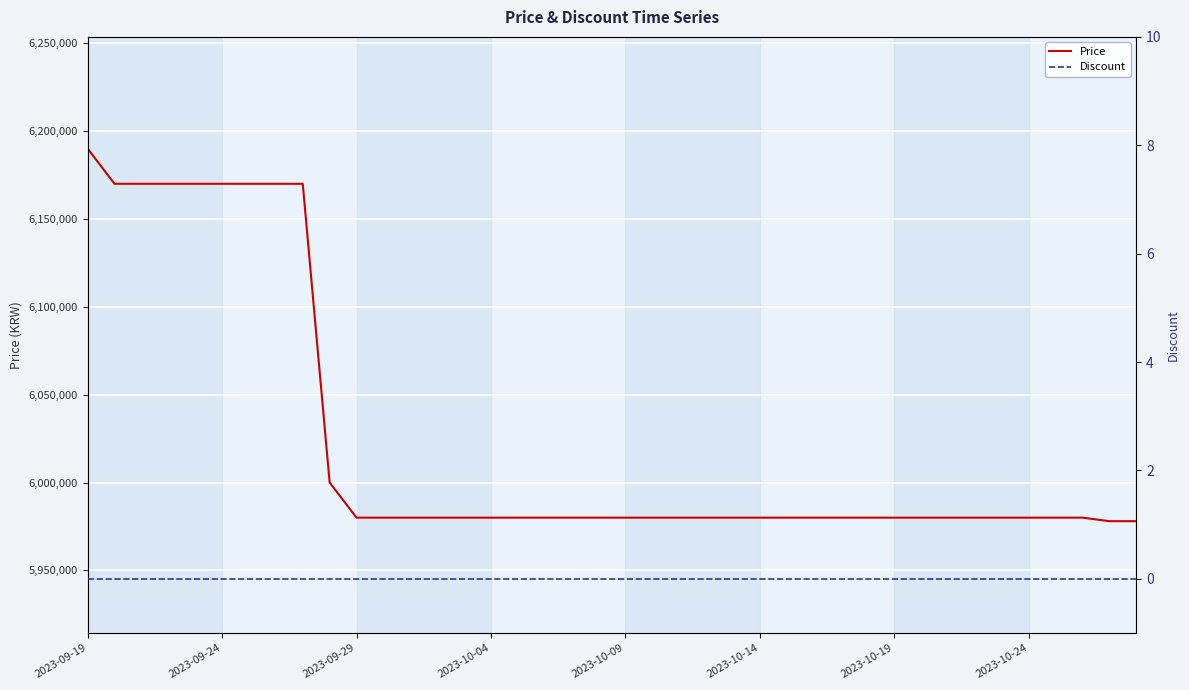

Which series has the largest total across all categories?

Price